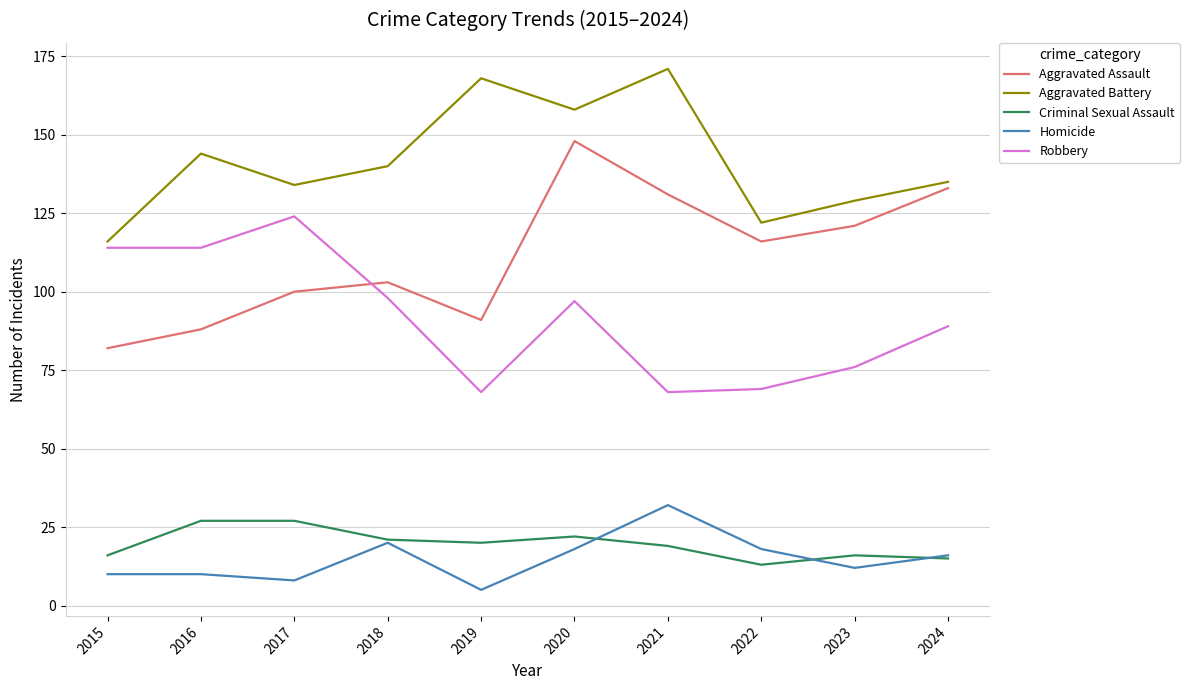

What is the greatest value displayed?

171